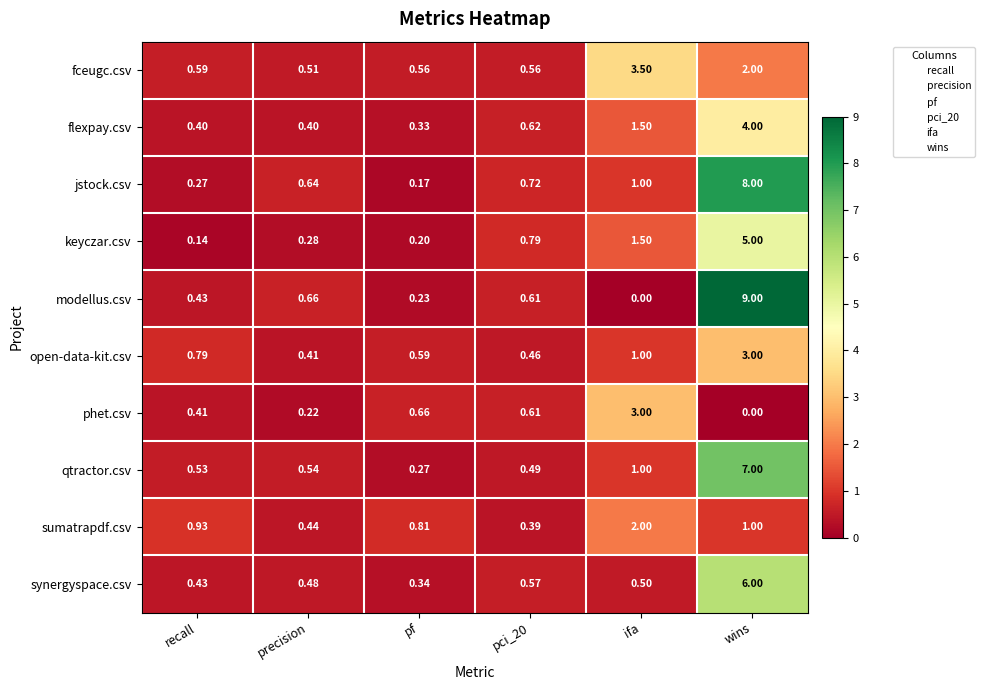

At wins, list the series in order from largest to smallest.

modellus.csv, jstock.csv, qtractor.csv, synergyspace.csv, keyczar.csv, flexpay.csv, open-data-kit.csv, fceugc.csv, sumatrapdf.csv, phet.csv